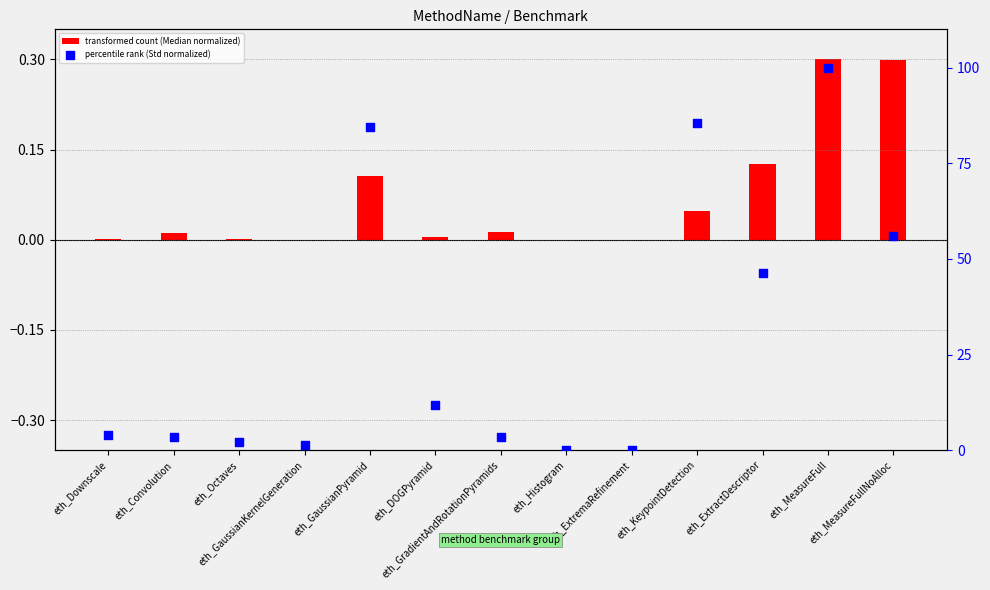

Which series has the largest Y range (max minus min)?

percentile rank (Std normalized)